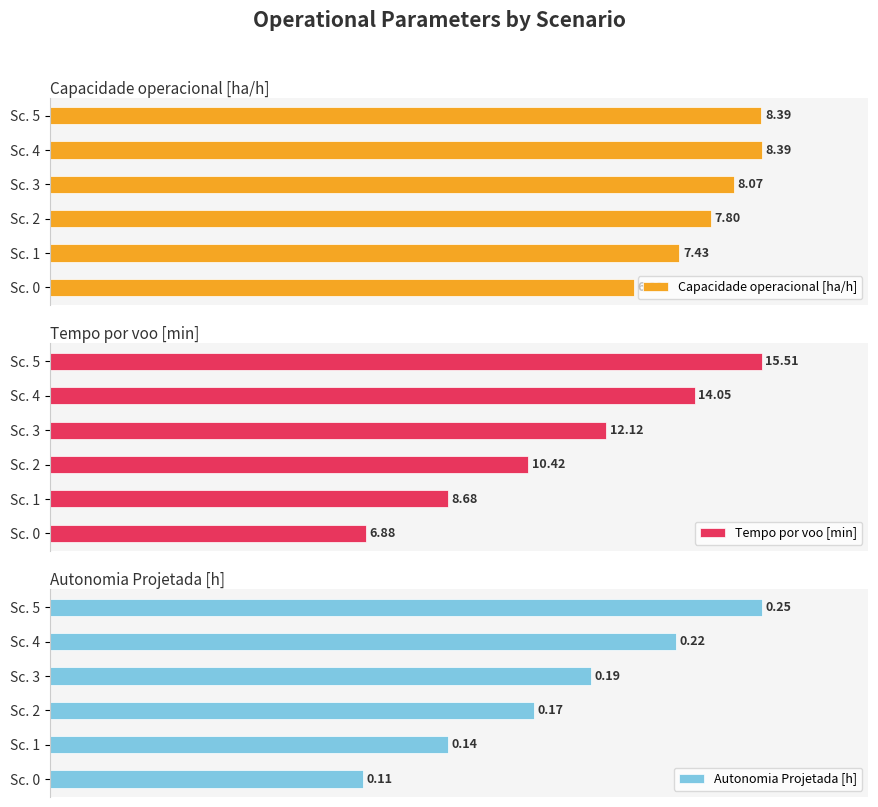

Does the chart contain any negative values?

No